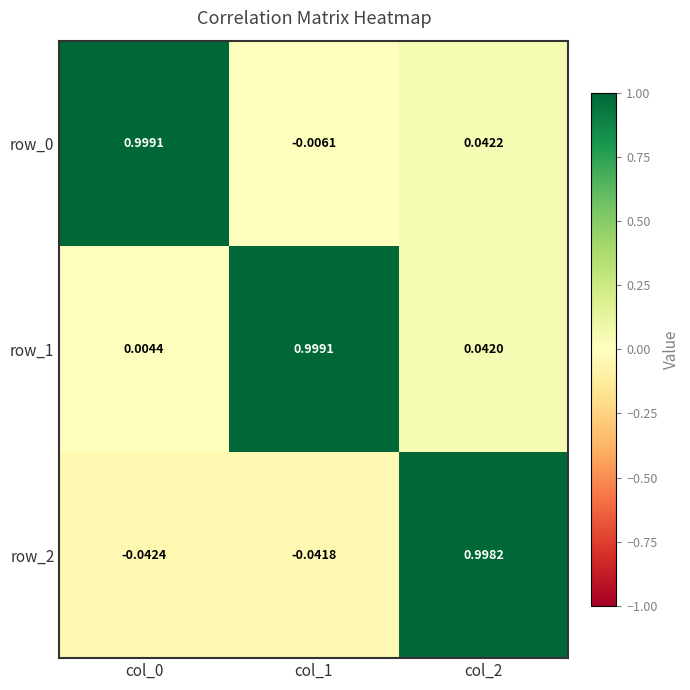

Is the value of row_0 at col_2 greater than the value of row_1 at col_1?

No